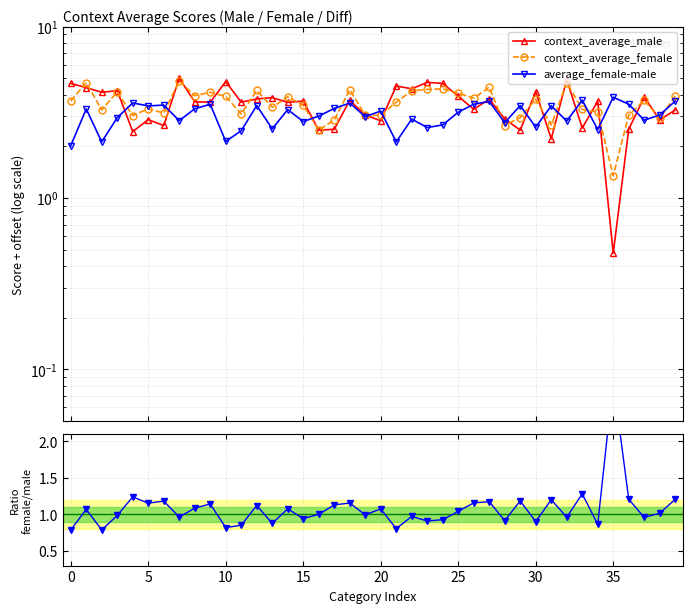

Reading left to right, transcribe all the data shown in this chart.

context_average_male: 4.7	4.4	4.1	4.2	2.4	2.9	2.6	5.0	3.6	3.6	4.8	3.6	3.8	3.9	3.6	3.7	2.5	2.5	3.7	3.0	2.8	4.5	4.3	4.7	4.7	3.9	3.3	3.8	2.9	2.5	4.2	2.2	4.9	2.6	3.7	0.5	2.5	3.9	2.9	3.3
context_average_female: 3.7	4.7	3.3	4.2	3.0	3.3	3.1	4.8	4.0	4.1	3.9	3.1	4.2	3.4	3.9	3.5	2.5	2.8	4.3	3.0	3.0	3.6	4.2	4.3	4.3	4.1	3.8	4.4	2.6	2.9	3.8	2.7	4.7	3.3	3.2	1.3	3.0	3.7	2.9	3.9
average_female-male: 2.0	3.3	2.1	2.9	3.6	3.4	3.5	2.8	3.3	3.5	2.1	2.5	3.5	2.5	3.3	2.8	3.0	3.3	3.6	3.0	3.2	2.1	2.9	2.6	2.7	3.2	3.5	3.7	2.8	3.5	2.6	3.4	2.8	3.7	2.5	3.9	3.5	2.8	3.1	3.7
female/male: 0.8	1.1	0.8	1.0	1.2	1.2	1.2	1.0	1.1	1.1	0.8	0.9	1.1	0.9	1.1	0.9	1.0	1.1	1.2	1.0	1.1	0.8	1.0	0.9	0.9	1.0	1.2	1.2	0.9	1.2	0.9	1.2	1.0	1.3	0.9	2.8	1.2	1.0	1.0	1.2